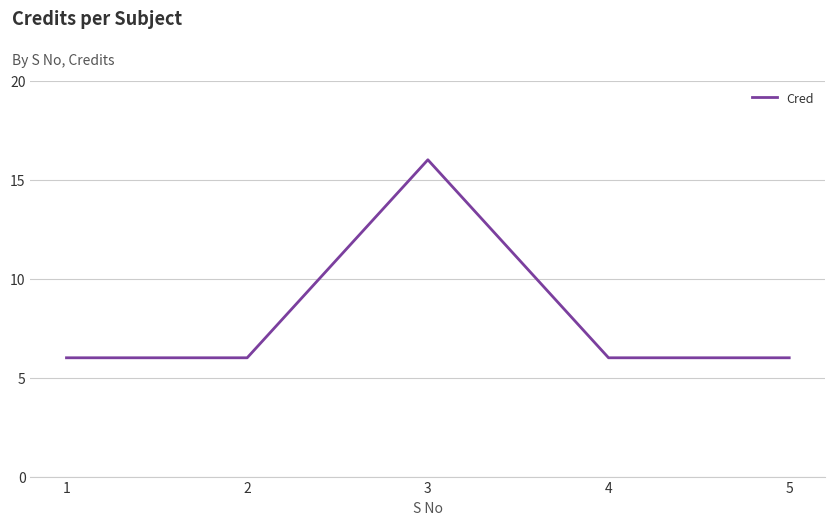

The chart shows a value of 8 at 4. True or false?

False